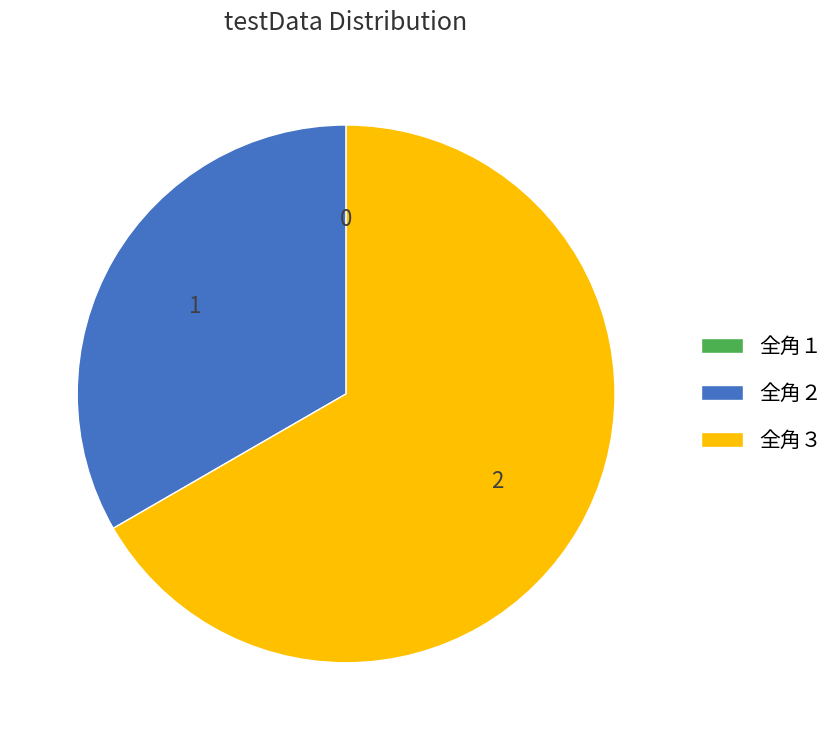

What is the largest slice in the pie chart?

全角３